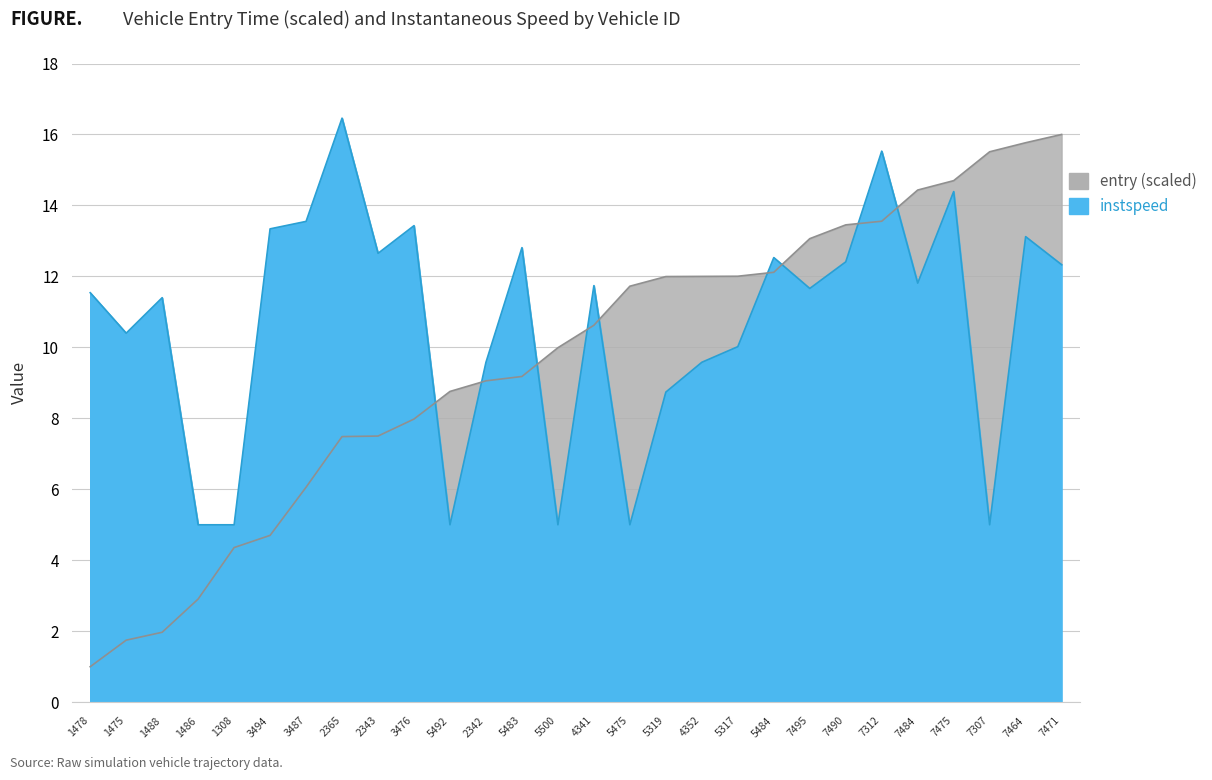

What is the sum of all entry values?

269.6